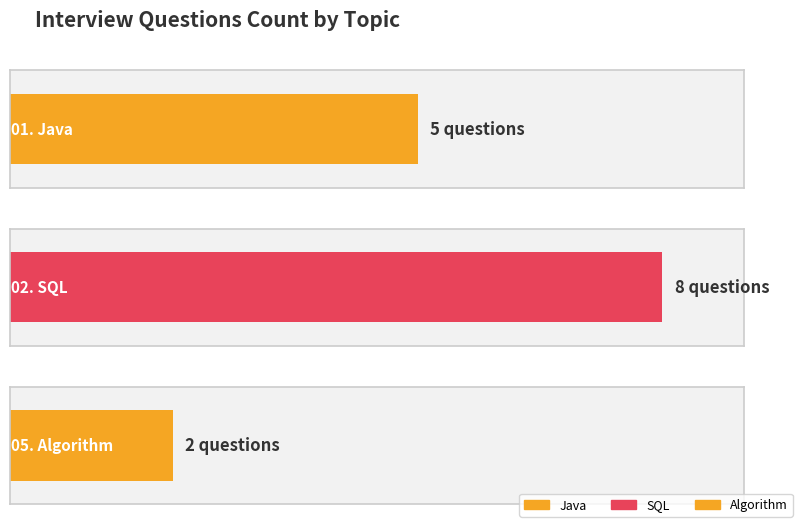

Which label corresponds to the largest value in the chart?

SQL